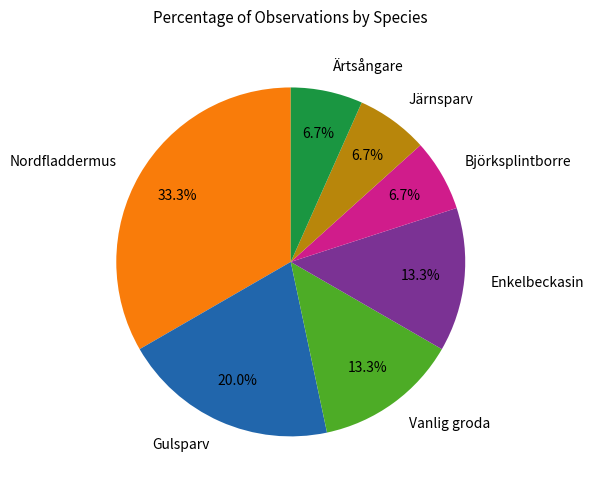

Does any single category account for the majority?

No